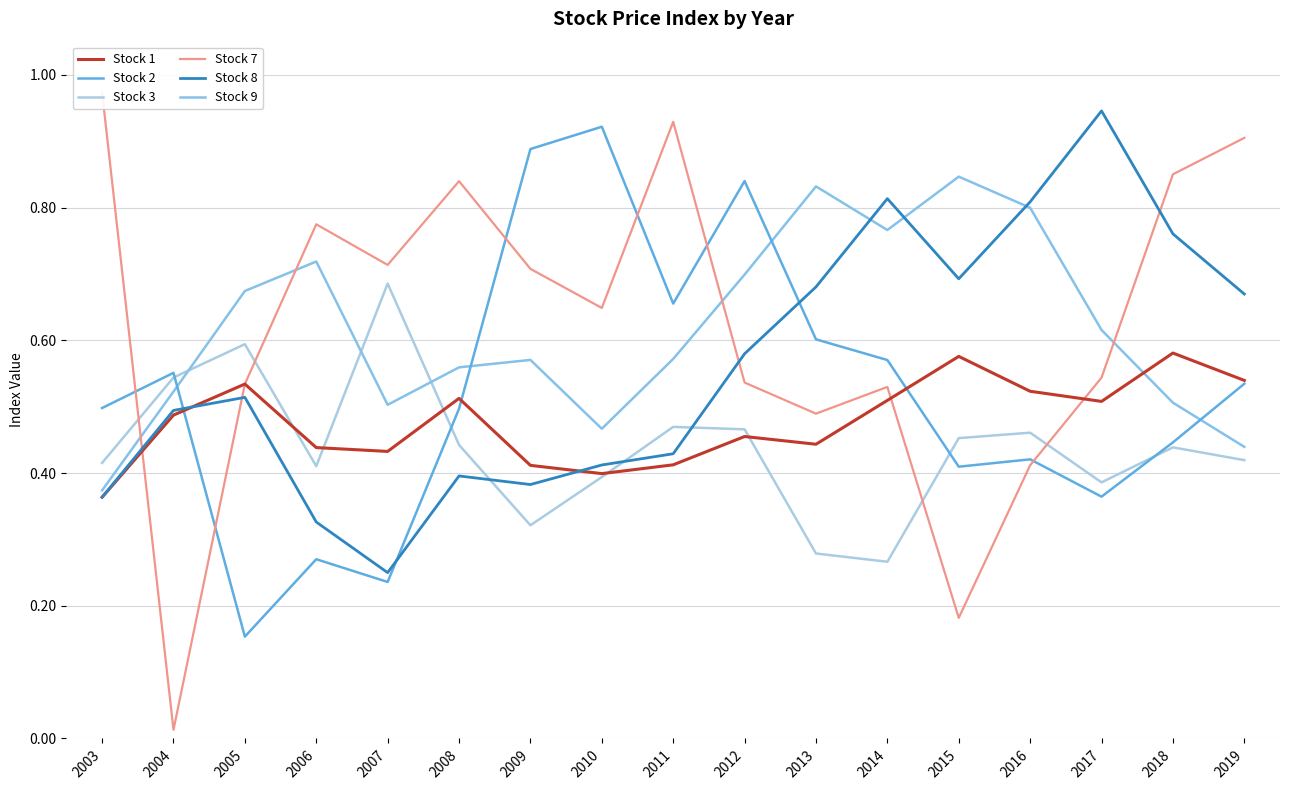

Which series ends up on top after the final intersection of Stock 8 and Stock 7?

Stock 7